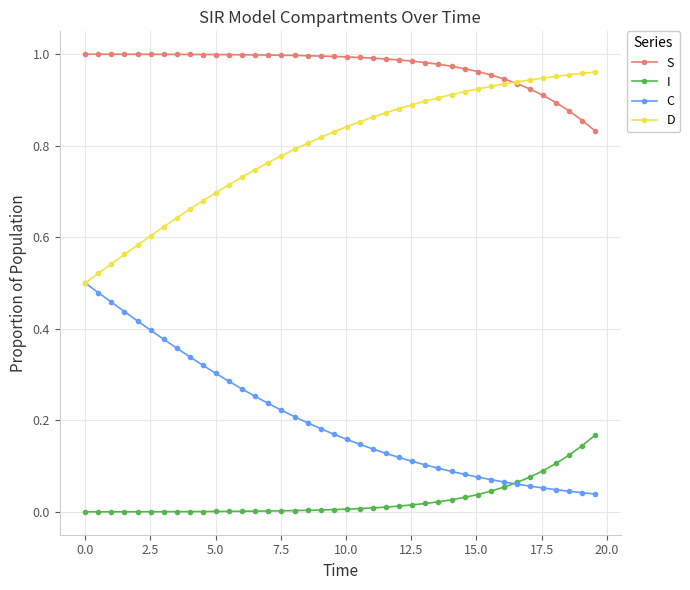

True or false: D and I intersect in this chart.

False